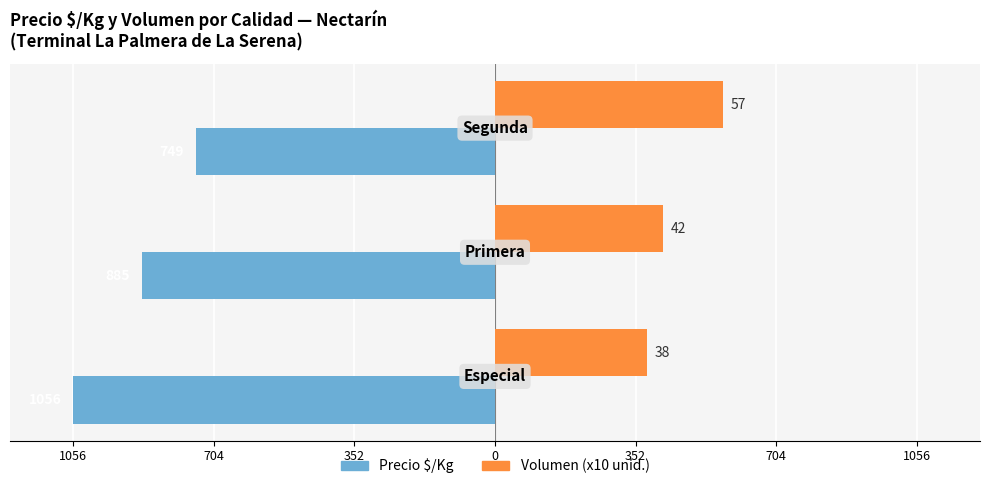

What is the minimum value shown in the chart?

-1056